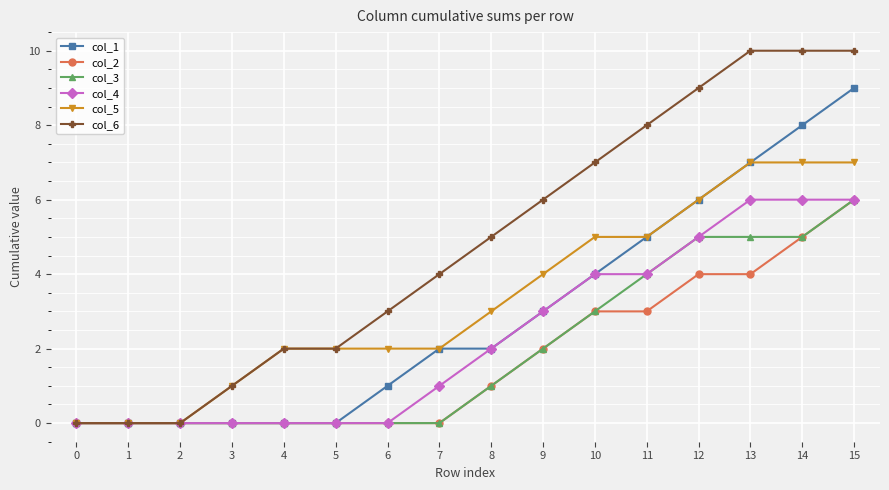

Which series has the largest range (max minus min)?

col_6